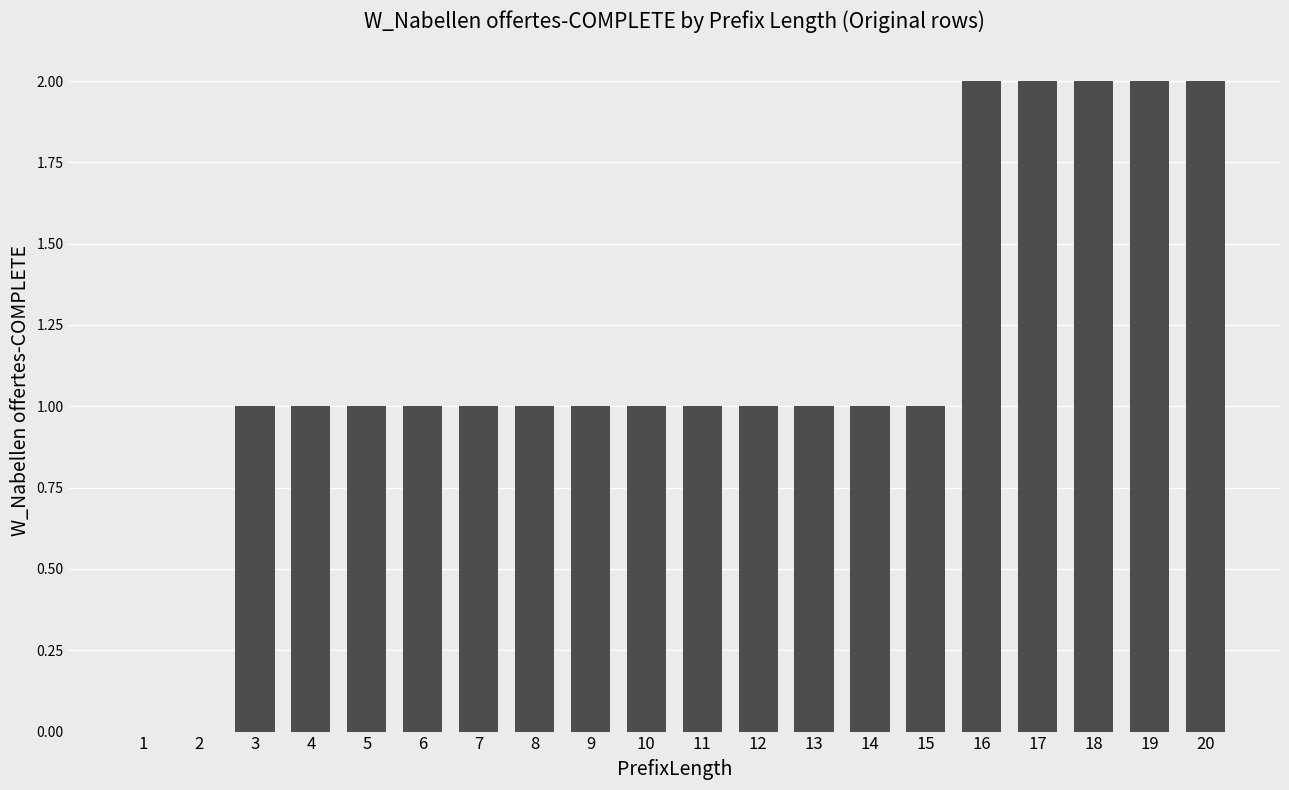

How many data points does each series have?

20